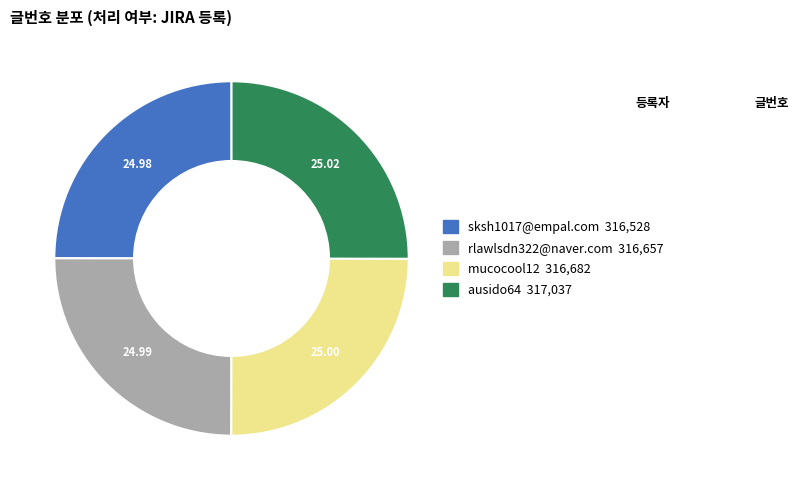

Is there any slice that represents more than half of the pie?

No